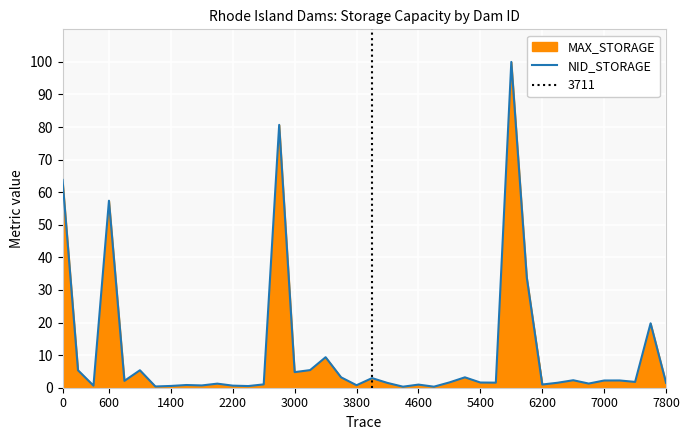

Is it true that NID_STORAGE equals 1.5 at 7800?

True